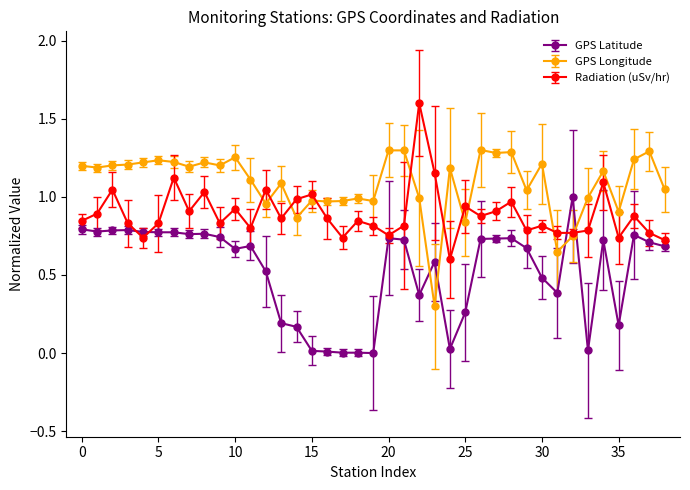

Rank the series by their average value, from lowest to highest.

GPS Latitude, Radiation (uSv/hr), GPS Longitude